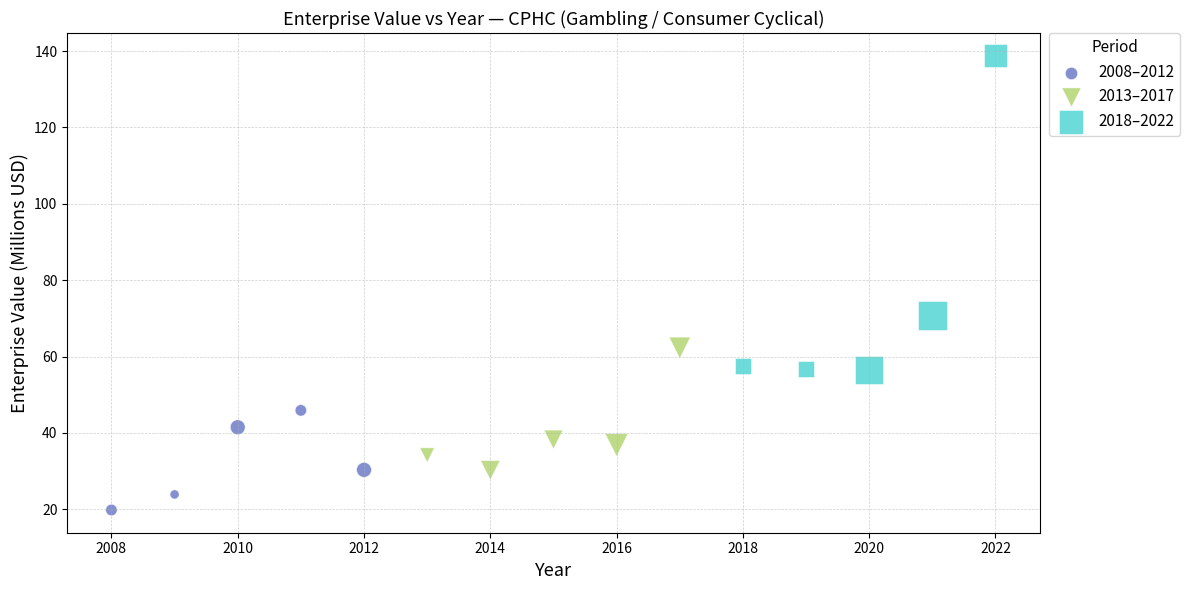

Which series has the widest spread of Y values?

2018–2022